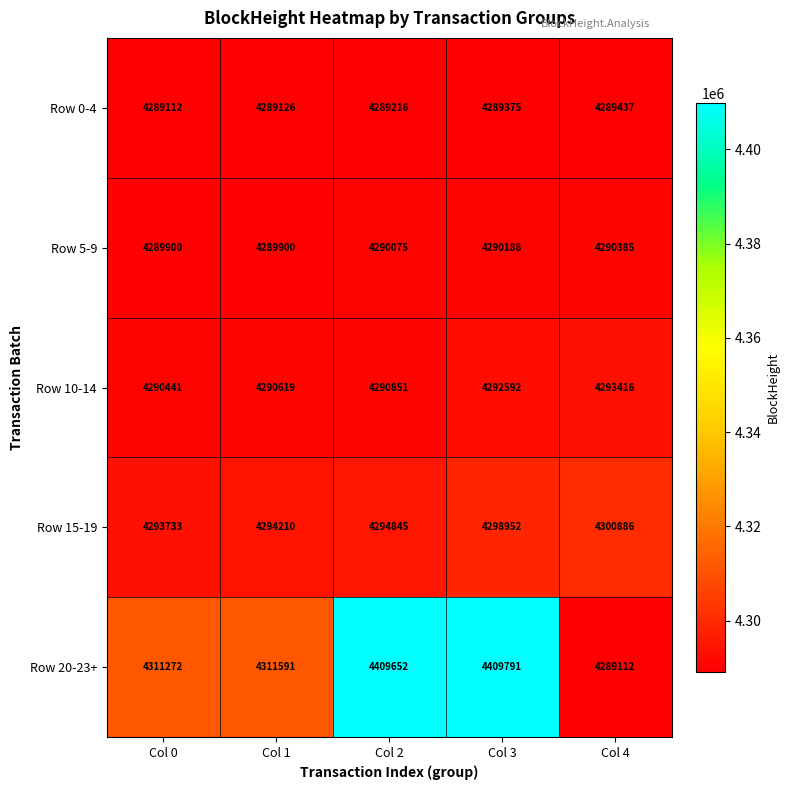

Which series has the largest range (max minus min)?

Row 20-23+